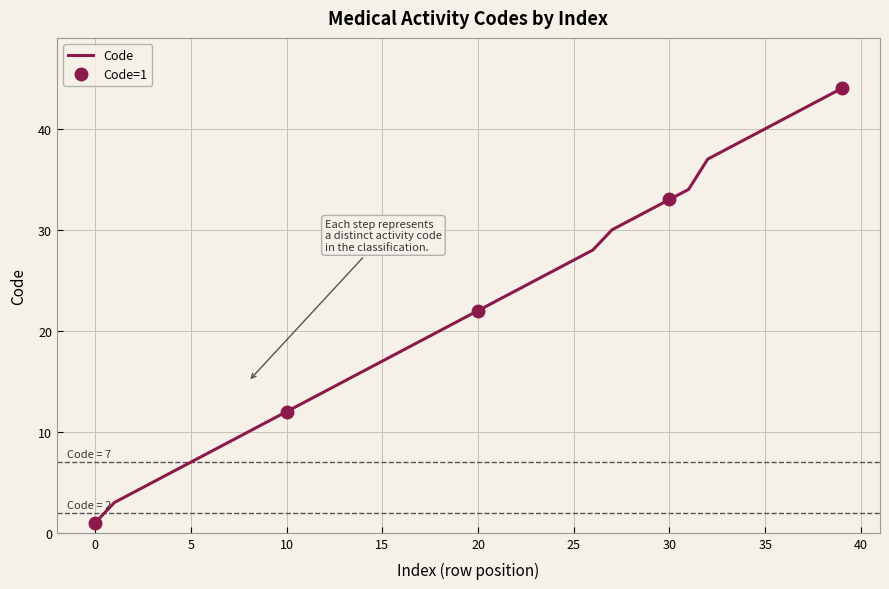

The chart shows a value of 7 at 25. True or false?

False